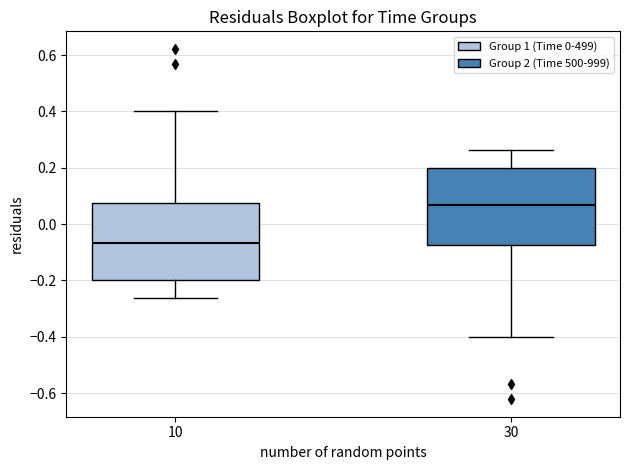

Reading left to right, transcribe this box plot: for each box, give where its median line is, the range the box spans, and where its two whiskers end, as read against the y-axis. The values are not printed on the chart, so give them approximately, as read against the axis.

10: median -0.06, box -0.20 to 0.08, whiskers -0.26 to 0.40
30: median 0.06, box -0.08 to 0.20, whiskers -0.40 to 0.26